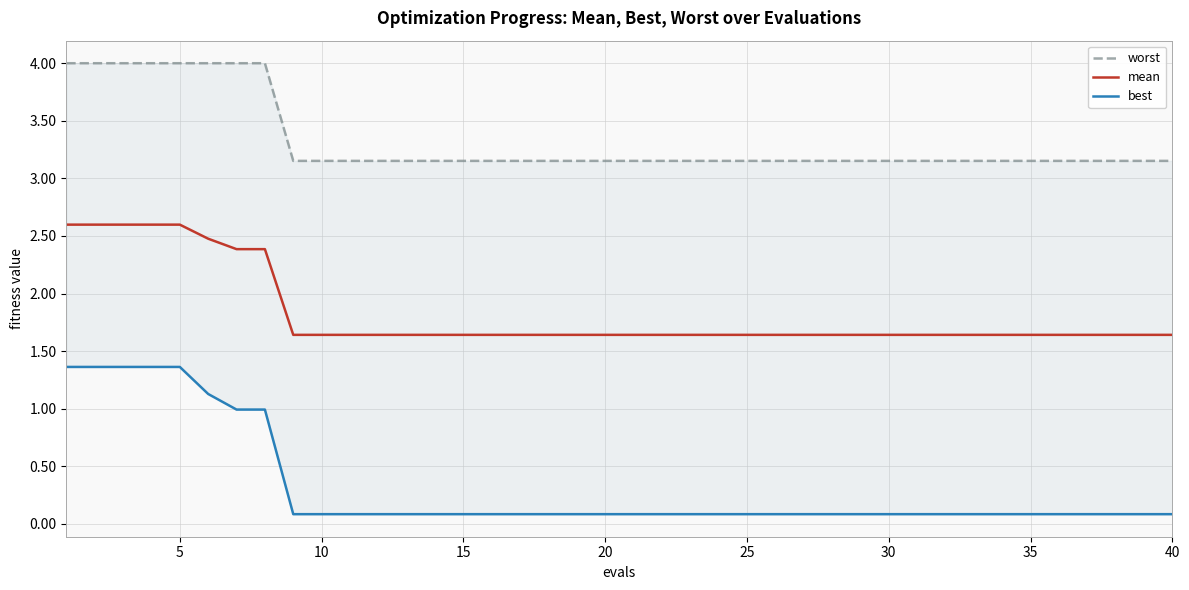

How many lines are shown in the chart?

3